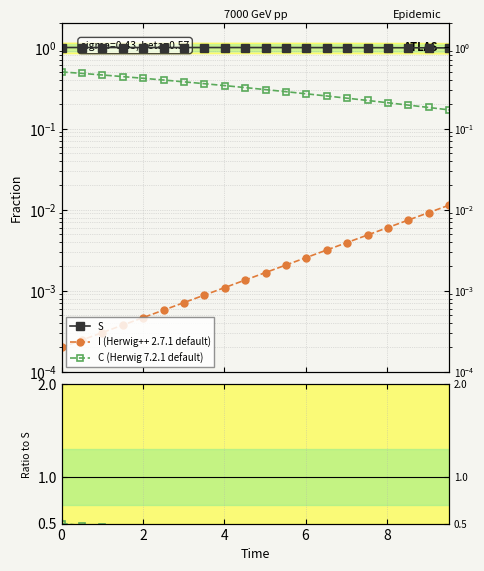

Is it true that I (Herwig++ 2.7.1 default) equals 0.0 at 15?

False